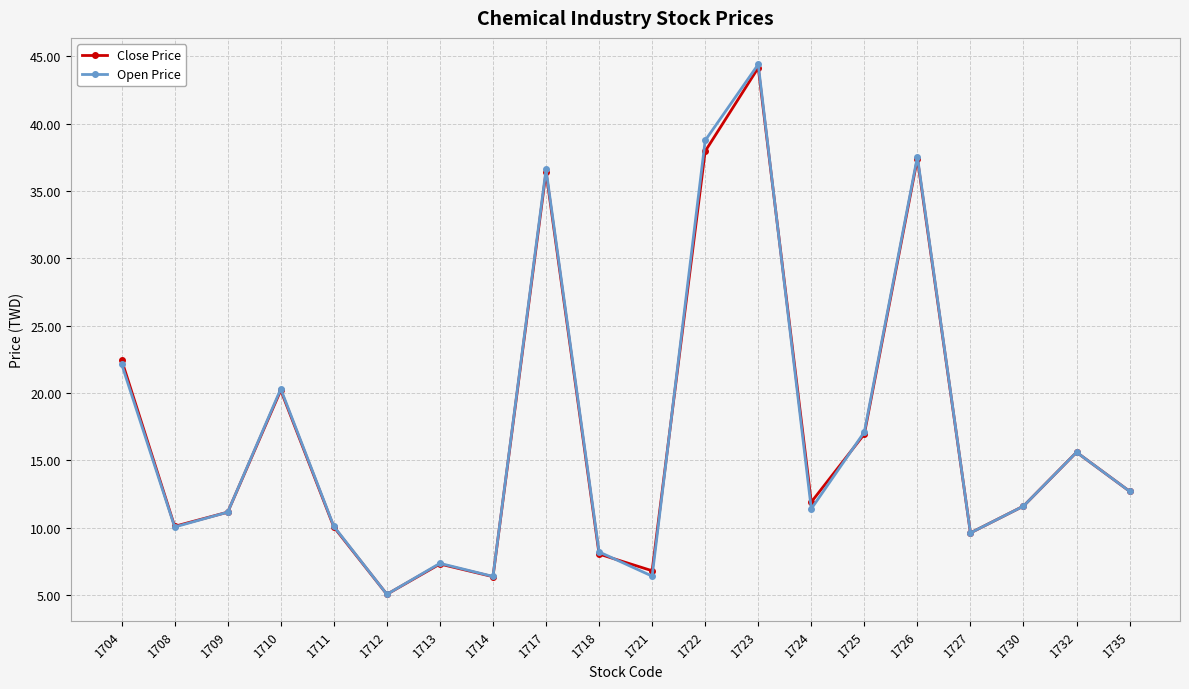

True or false: Close Price has a value of 6.8 at 1721.

True